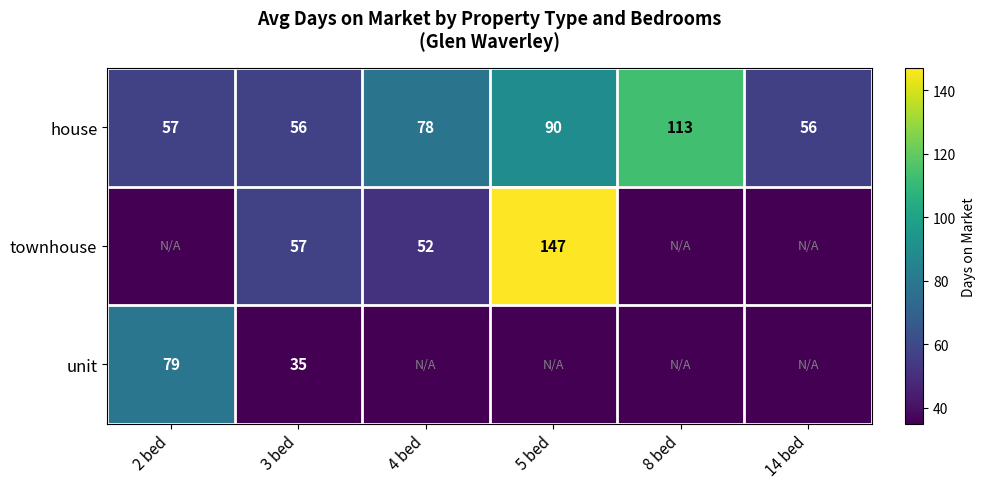

Which has a higher value, 4 bed or 14 bed?

4 bed